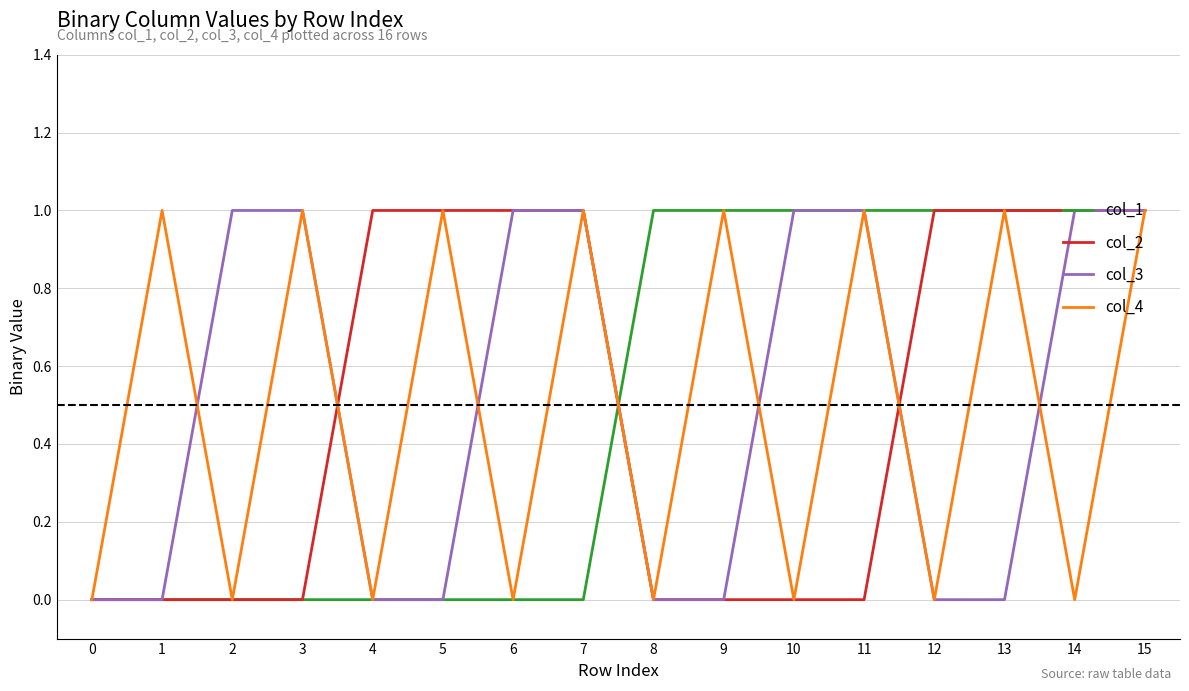

Reading right to left, what are all the values shown in this chart?

col_1: 1	1	1	1	1	1	1	1	0	0	0	0	0	0	0	0
col_2: 1	1	1	1	0	0	0	0	1	1	1	1	0	0	0	0
col_3: 1	1	0	0	1	1	0	0	1	1	0	0	1	1	0	0
col_4: 1	0	1	0	1	0	1	0	1	0	1	0	1	0	1	0